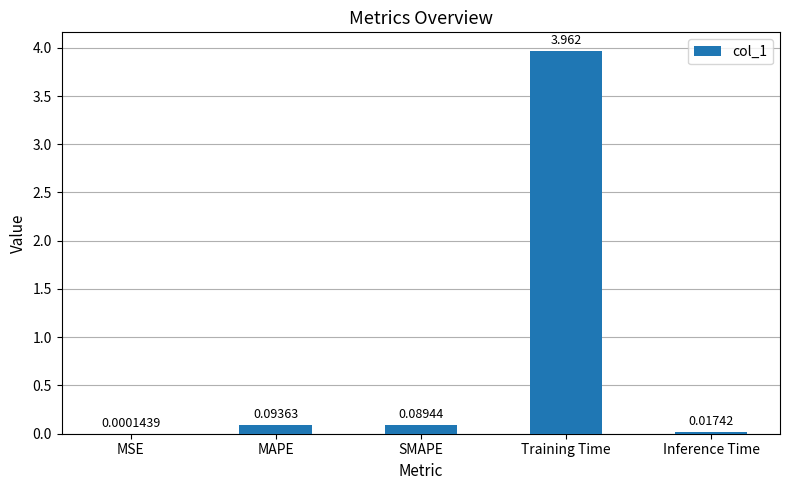

Which has a higher value, Training Time or SMAPE?

Training Time